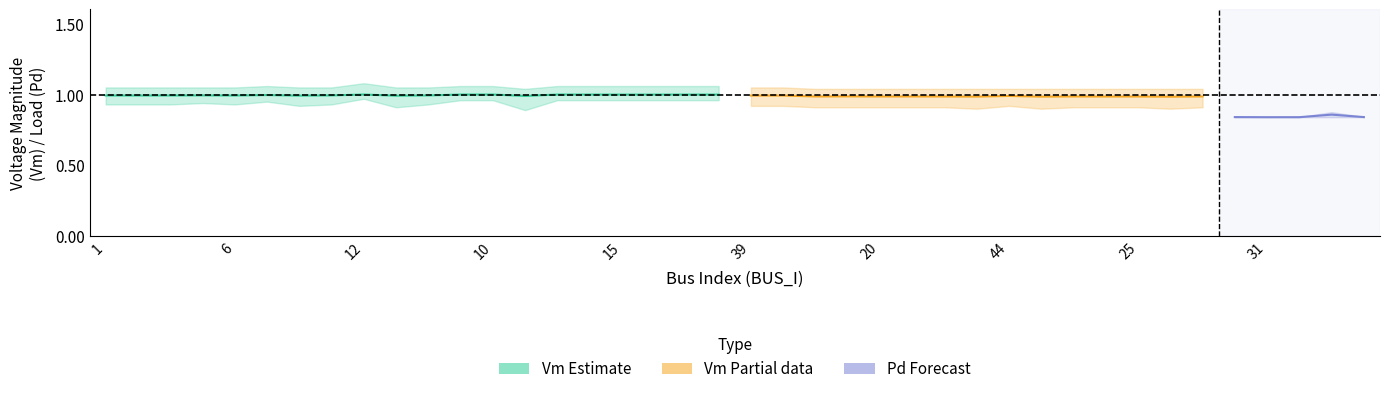

True or false: Pd_lower and Vm_upper cross at least once.

False